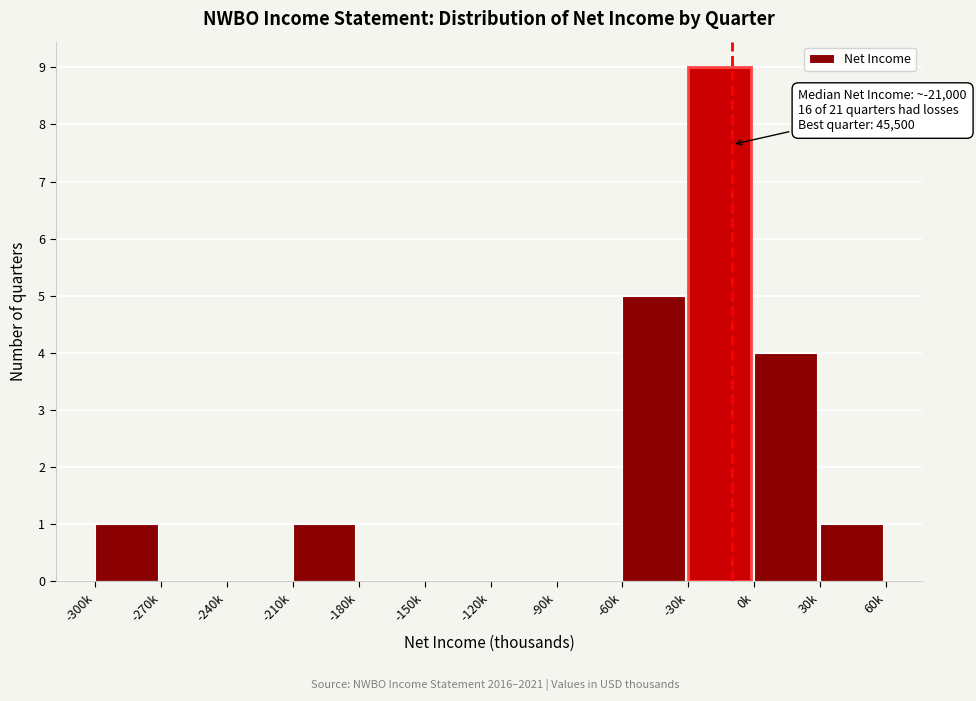

Reading right to left, extract all data points from this chart.

30k=1	0k=4	-30k=9	-60k=5	-90k=0	-120k=0	-150k=0	-180k=0	-210k=1	-240k=0	-270k=0	-300k=1